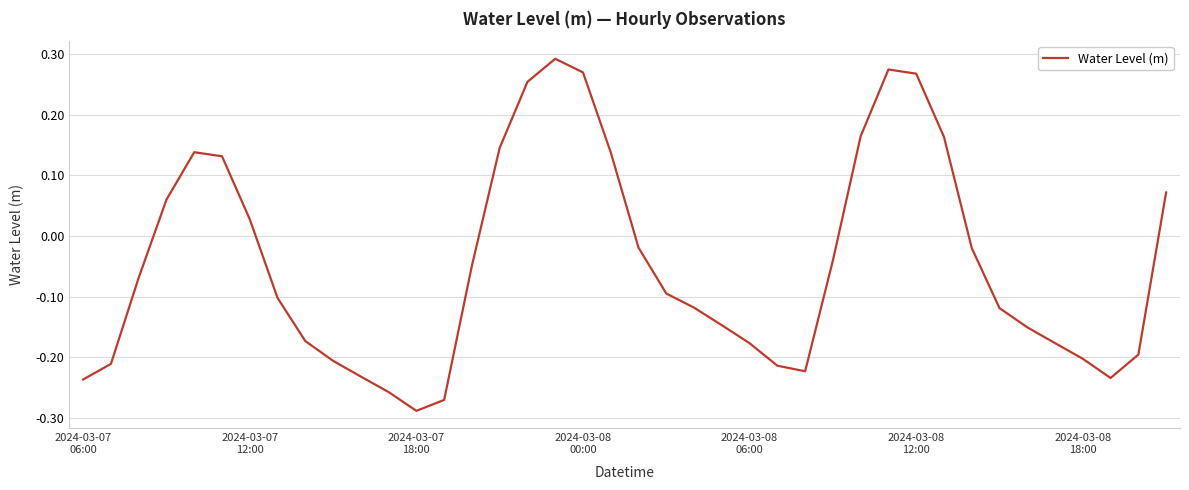

What is the difference between the maximum and minimum values?

0.6